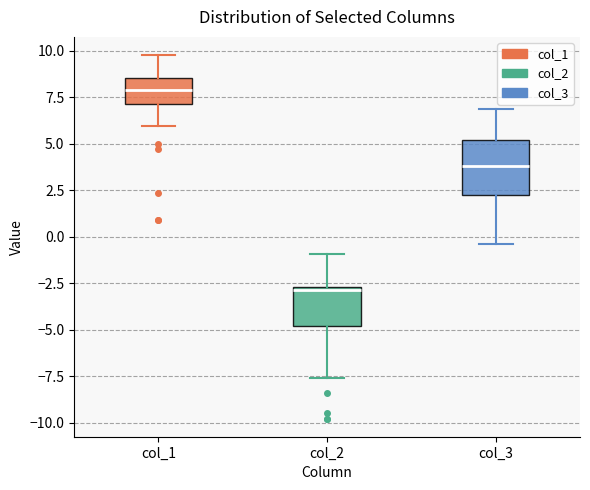

Reading left to right, transcribe this box plot: for each box, give where its median line is, the range the box spans, and where its two whiskers end, as read against the y-axis. The values are not printed on the chart, so give them approximately, as read against the axis.

col_1: median 8.0, box 7.0 to 8.5, whiskers 6.0 to 10.0
col_2: median -3.0, box -5.0 to -2.5, whiskers -7.5 to -1.0
col_3: median 4.0, box 2.0 to 5.0, whiskers -0.5 to 7.0